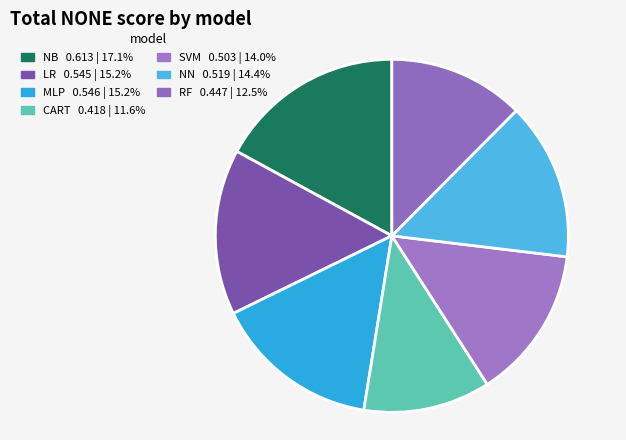

How many slices are in this pie chart?

7